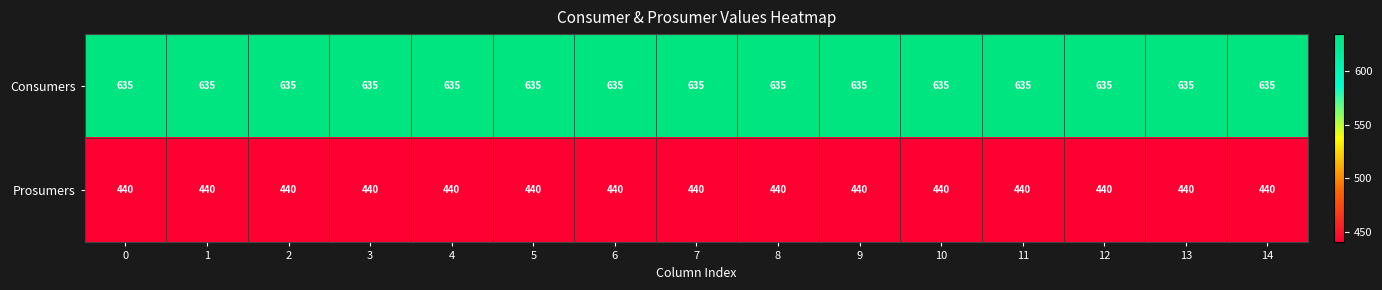

List the series in order of their overall mean, lowest first.

Prosumers, Consumers